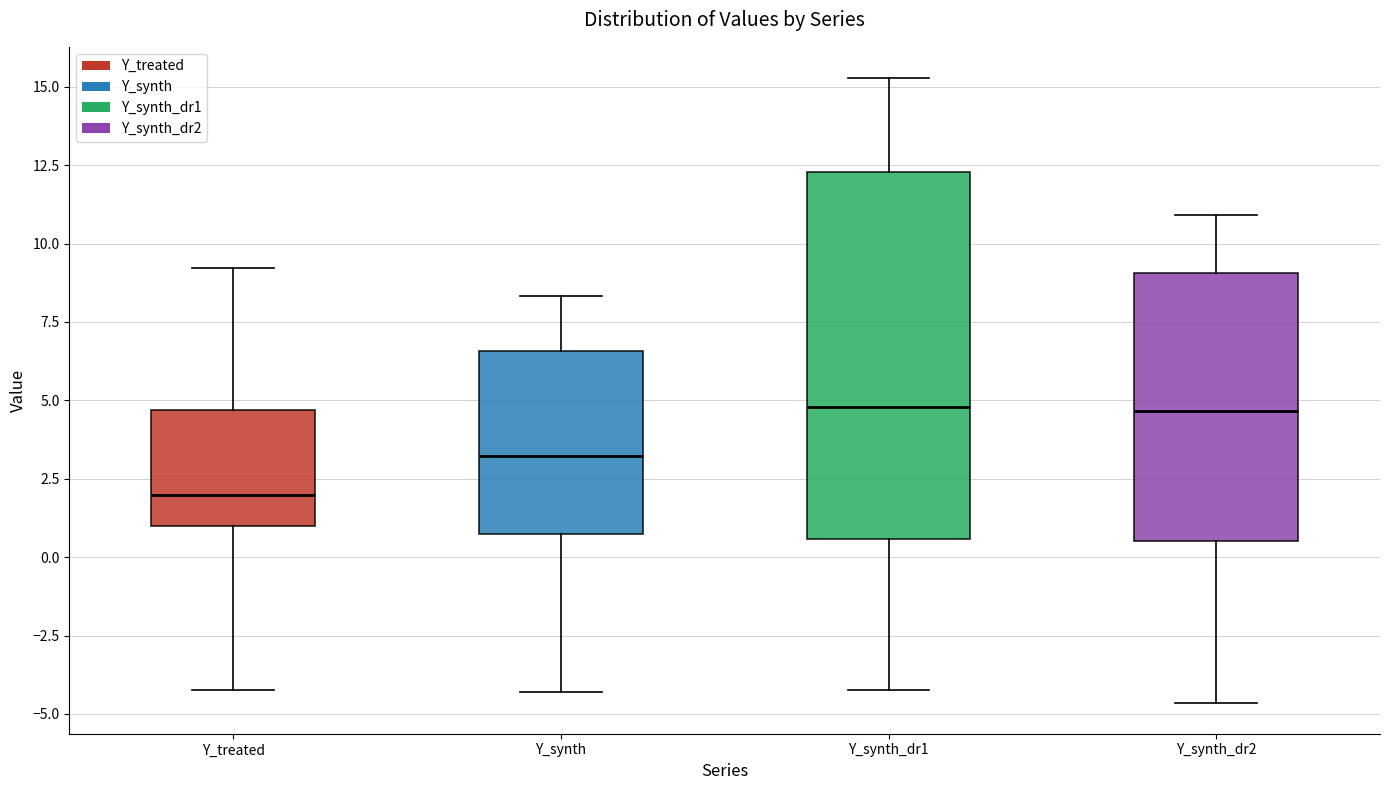

Where does the lower whisker of the box for Y_synth_dr2 end on the y-axis? The values are not printed on the chart, so give them approximately, as read against the axis.

-4.5